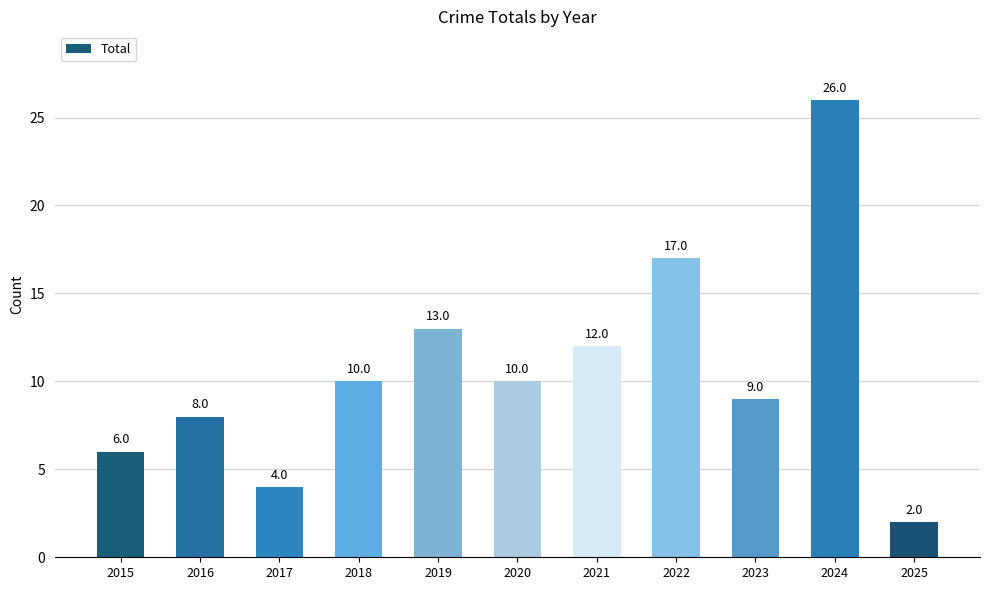

Approximately how many times larger is the value at 2023 compared to 2018?

0.9